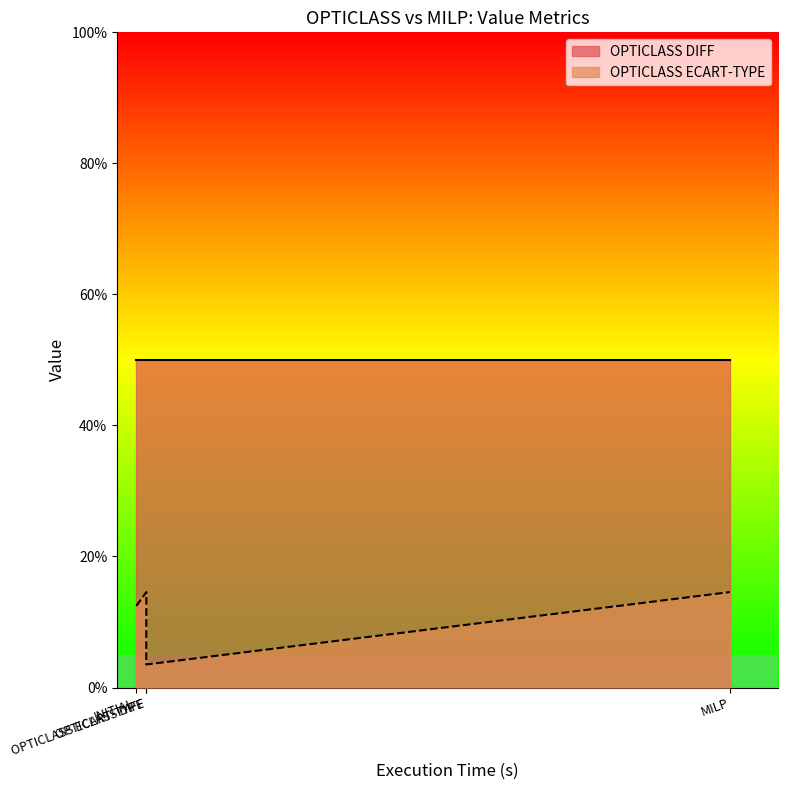

What is the label of the 3rd point from the right?

OPTICLASS DIFF